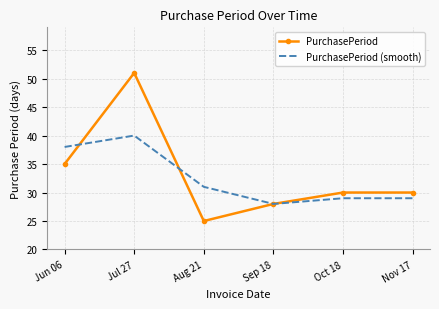

Which series has the largest range (max minus min)?

PurchasePeriod